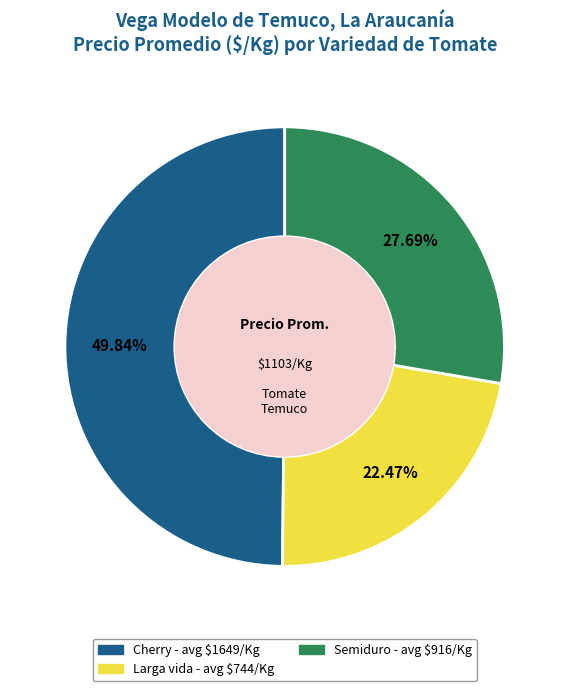

Does any single category account for the majority?

No